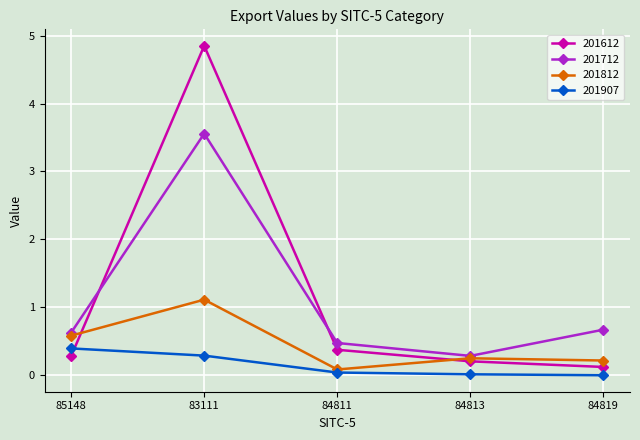

True or false: 201612 and 201907 intersect in this chart.

True